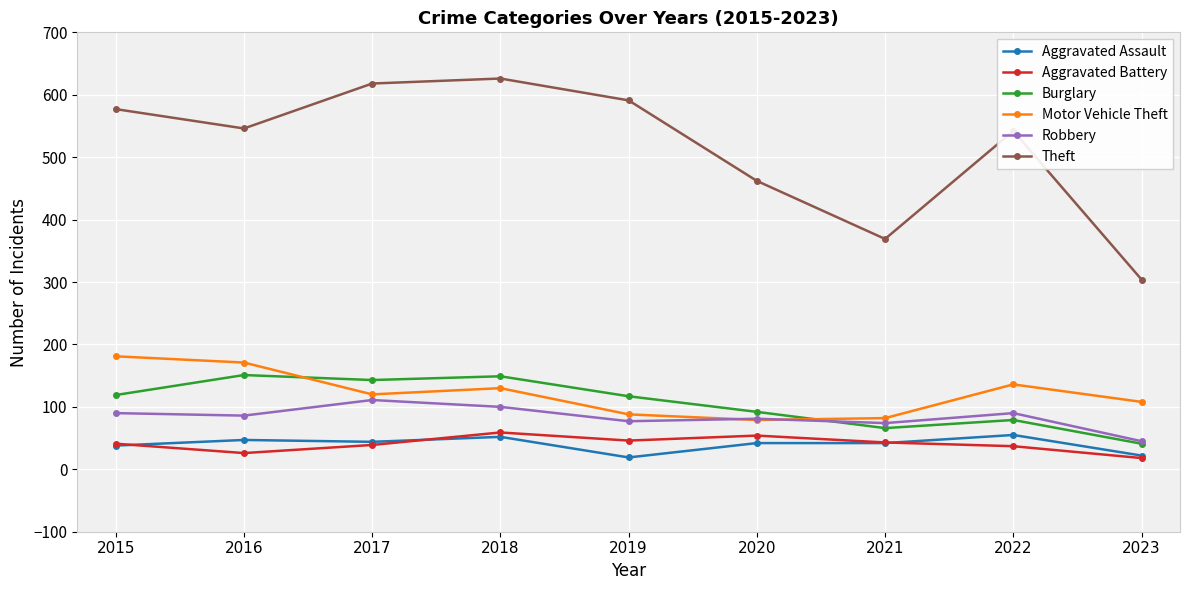

True or false: Aggravated Assault and Robbery cross at least once.

False